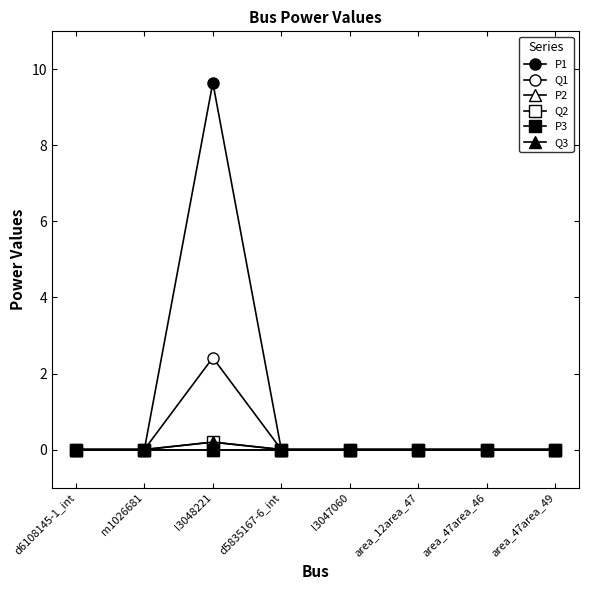

Is it true that Q3 equals 0.0 at d5835167-6_int?

True